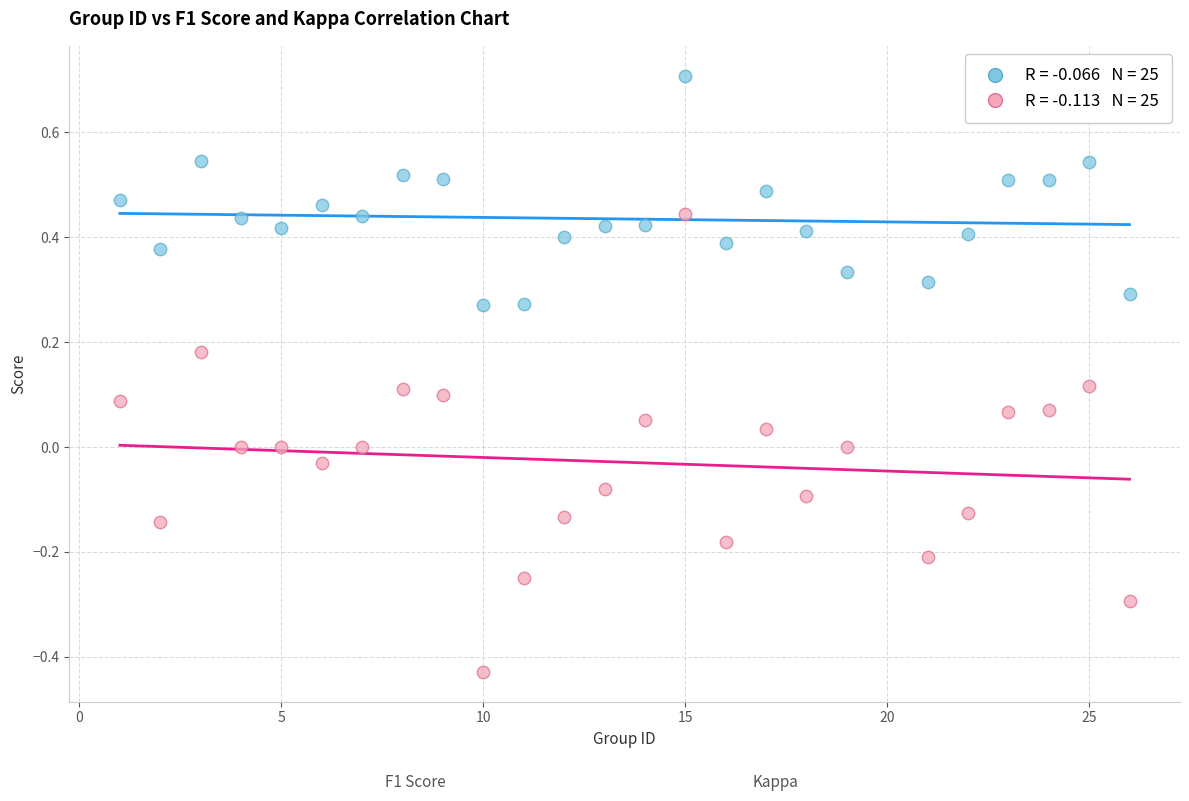

Across all data points, what is the range of Y values (max minus min)?

1.1